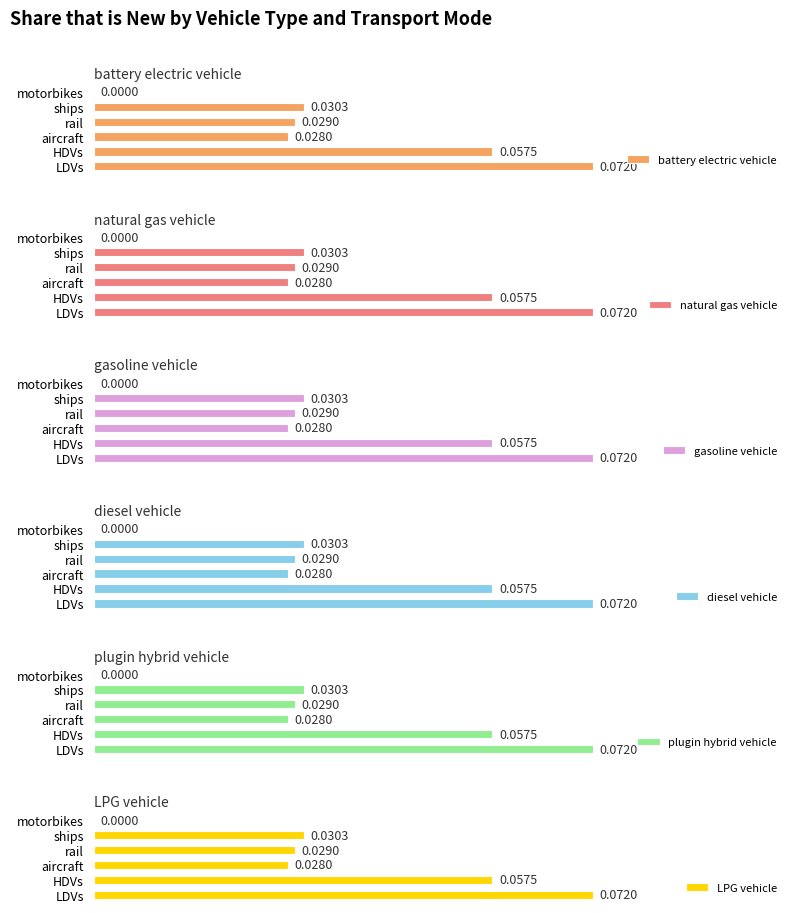

Is the value of battery electric vehicle at rail greater than the value of natural gas vehicle at HDVs?

No